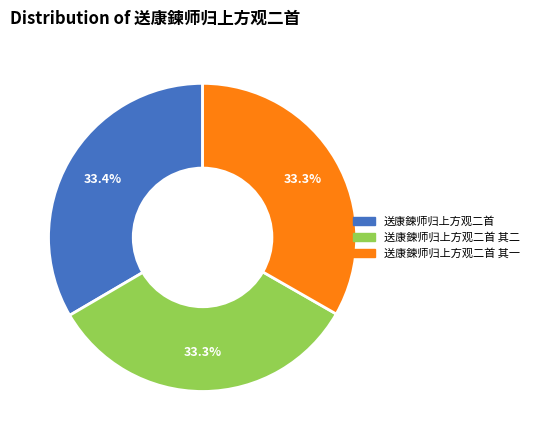

Is there a majority slice in this chart?

No